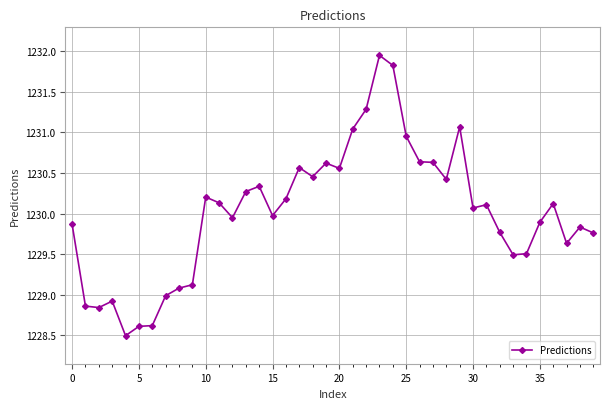

True or false: there are more than 2 points higher than both neighbors.

True